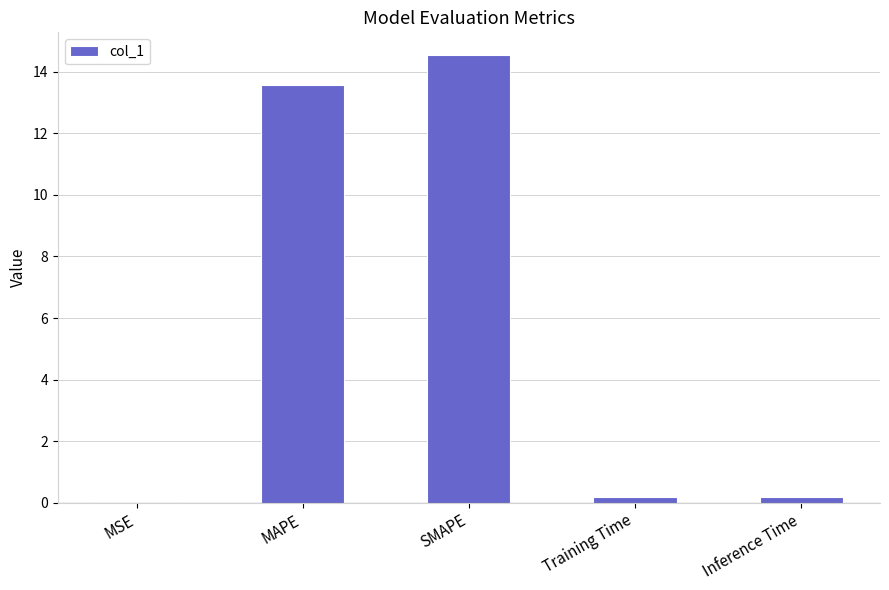

Read the value at Training Time.

0.2